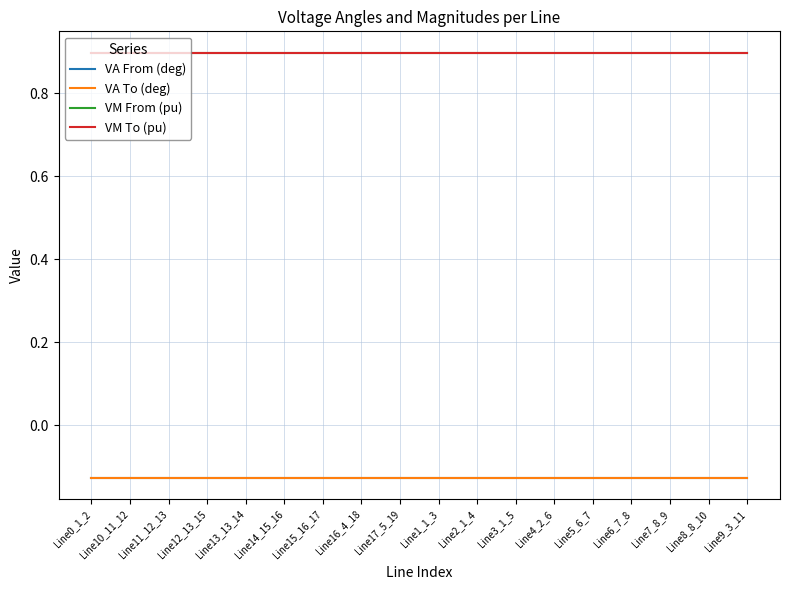

Does the chart display data point markers on the line(s)?

No